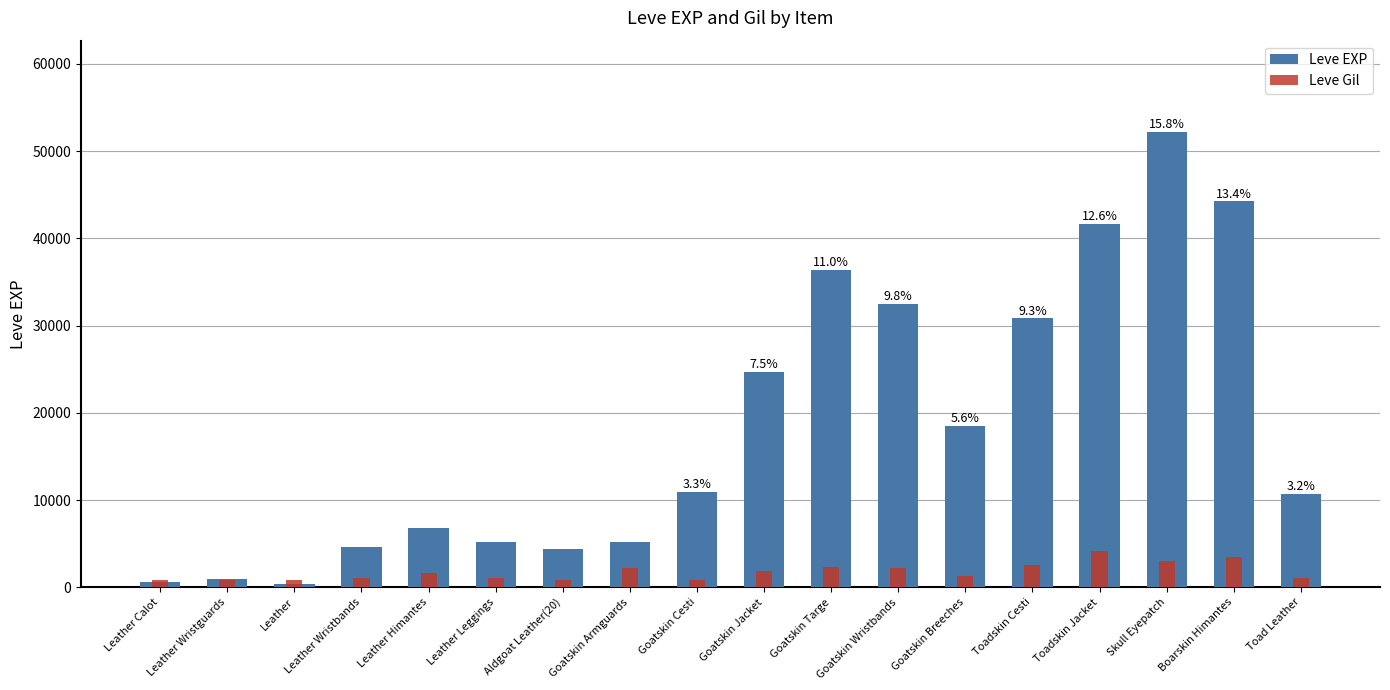

At which category does the chart reach its minimum across all series?

Leather